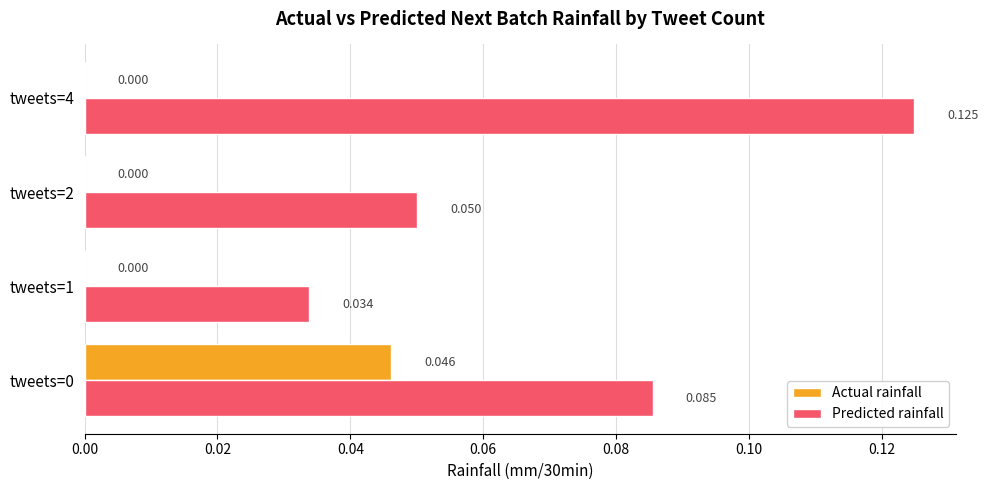

Which series changed the most between tweets=0 and tweets=4?

Actual rainfall